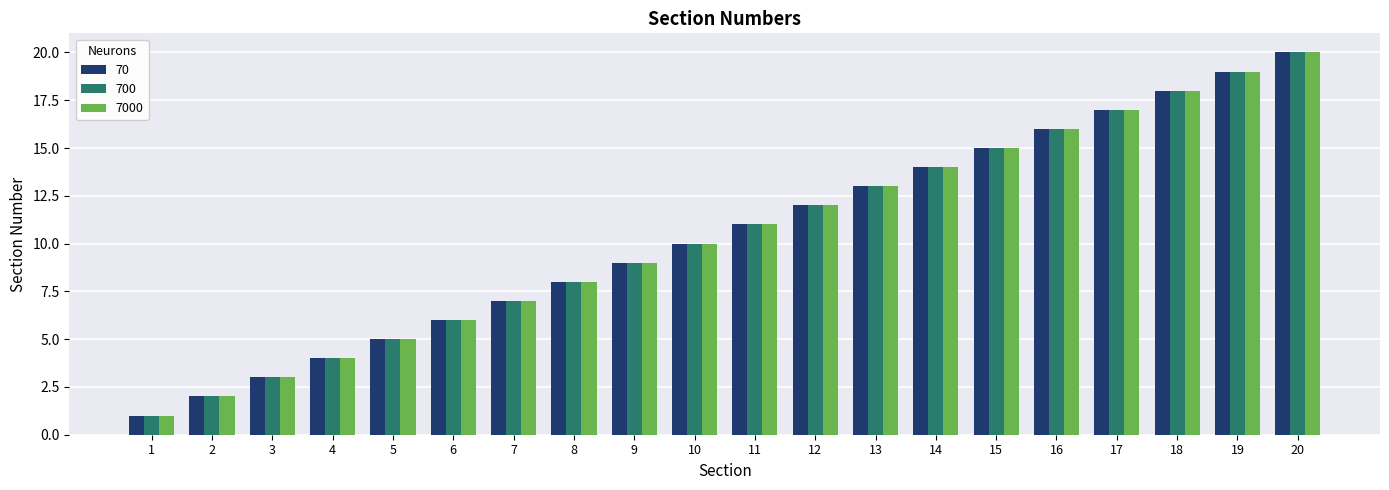

Reading left to right, transcribe all the data shown in this chart.

70: 1=1	2=2	3=3	4=4	5=5	6=6	7=7	8=8	9=9	10=10	11=11	12=12	13=13	14=14	15=15	16=16	17=17	18=18	19=19	20=20
700: 1=1	2=2	3=3	4=4	5=5	6=6	7=7	8=8	9=9	10=10	11=11	12=12	13=13	14=14	15=15	16=16	17=17	18=18	19=19	20=20
7000: 1=1	2=2	3=3	4=4	5=5	6=6	7=7	8=8	9=9	10=10	11=11	12=12	13=13	14=14	15=15	16=16	17=17	18=18	19=19	20=20